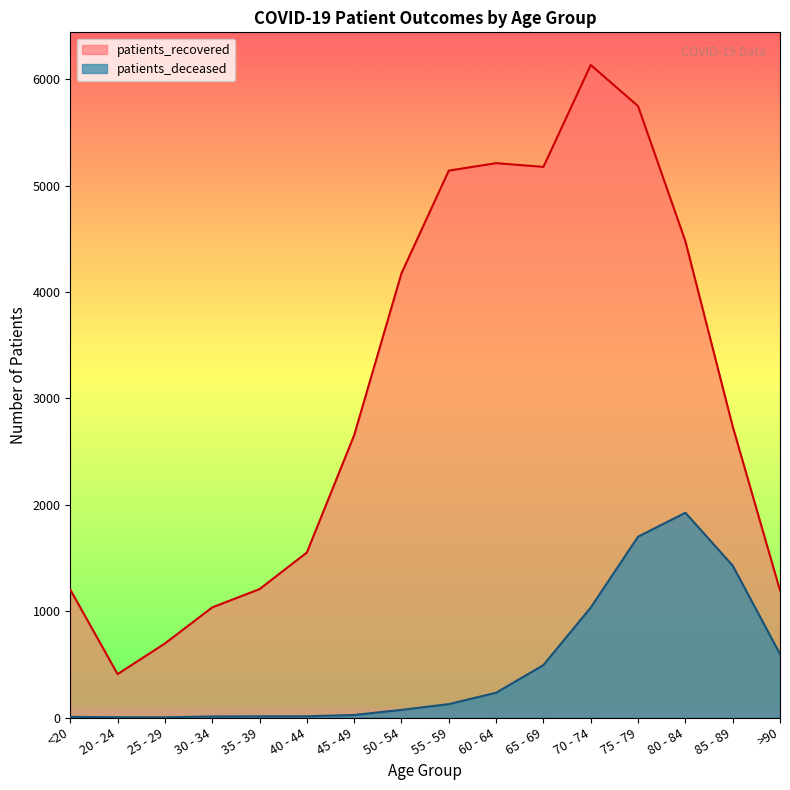

Rank the series by their maximum value, from lowest to highest.

patients_deceased, patients_recovered